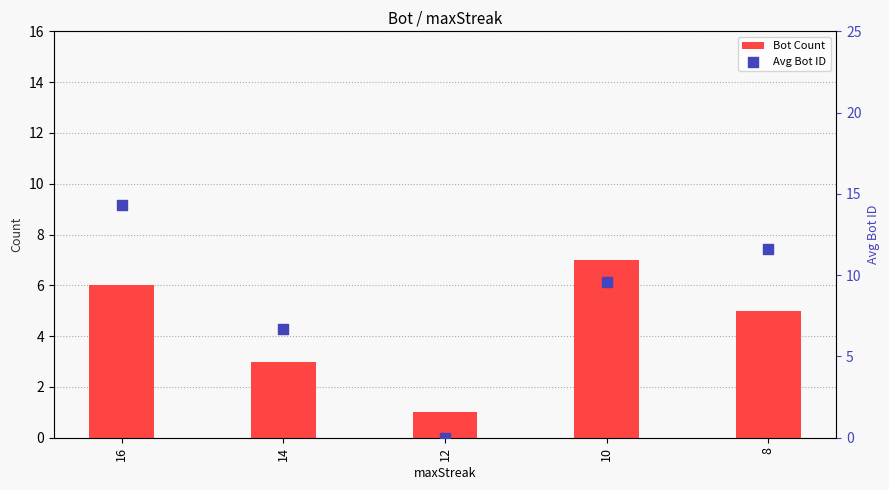

Which series contains the highest Y value?

Avg Bot ID